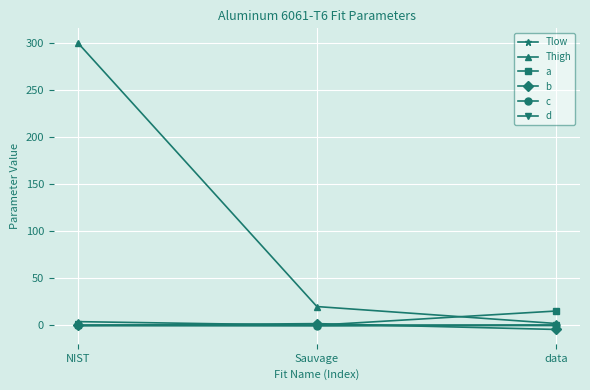

At how many categories does at least one series exceed 99?

1